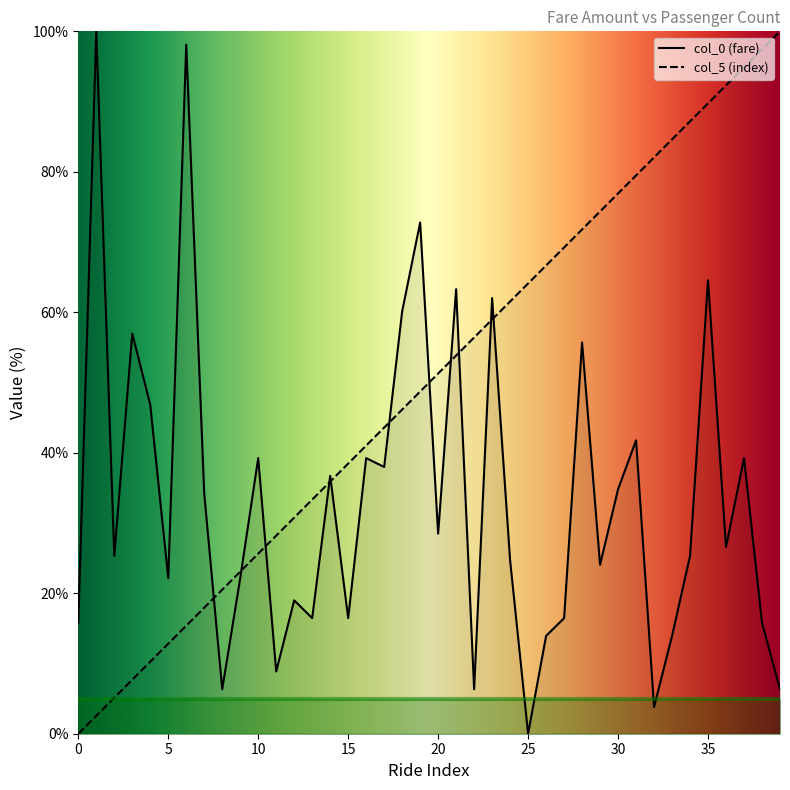

What is the difference between the maximum and second lowest values in the col_5 series?

97.4